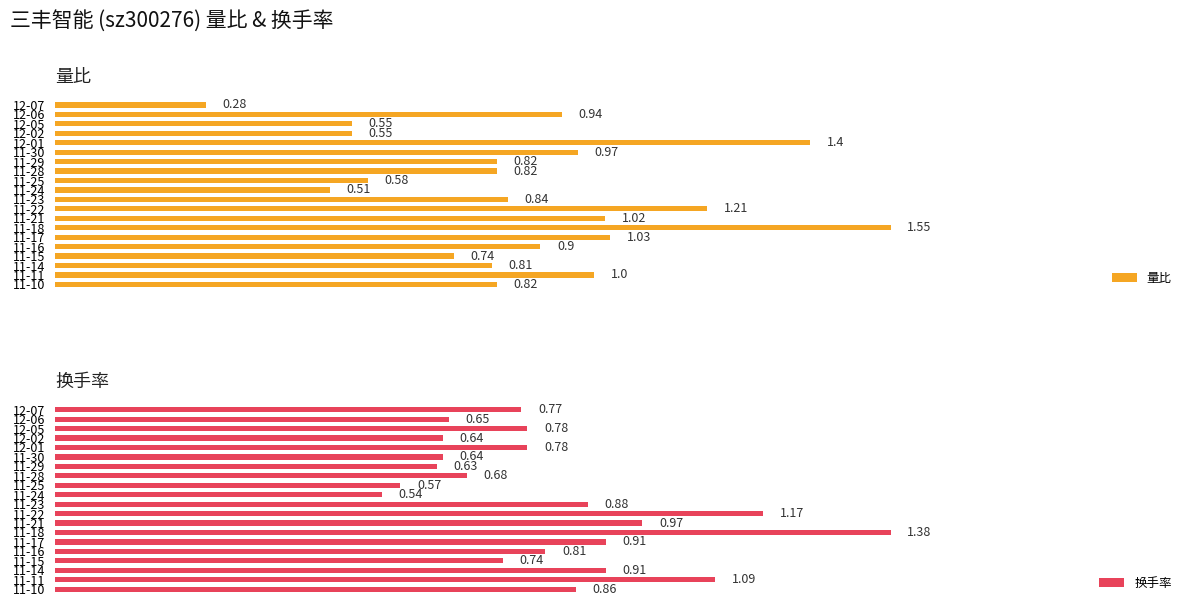

How many bars are there in total?

40